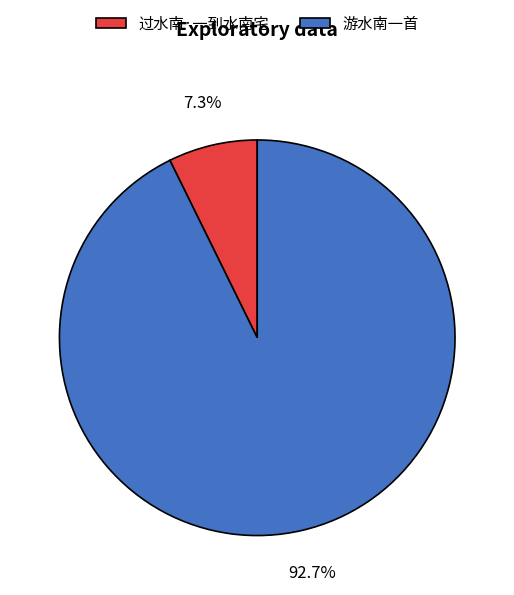

To the nearest percent, what percentage of the pie is 游水南一首?

93%